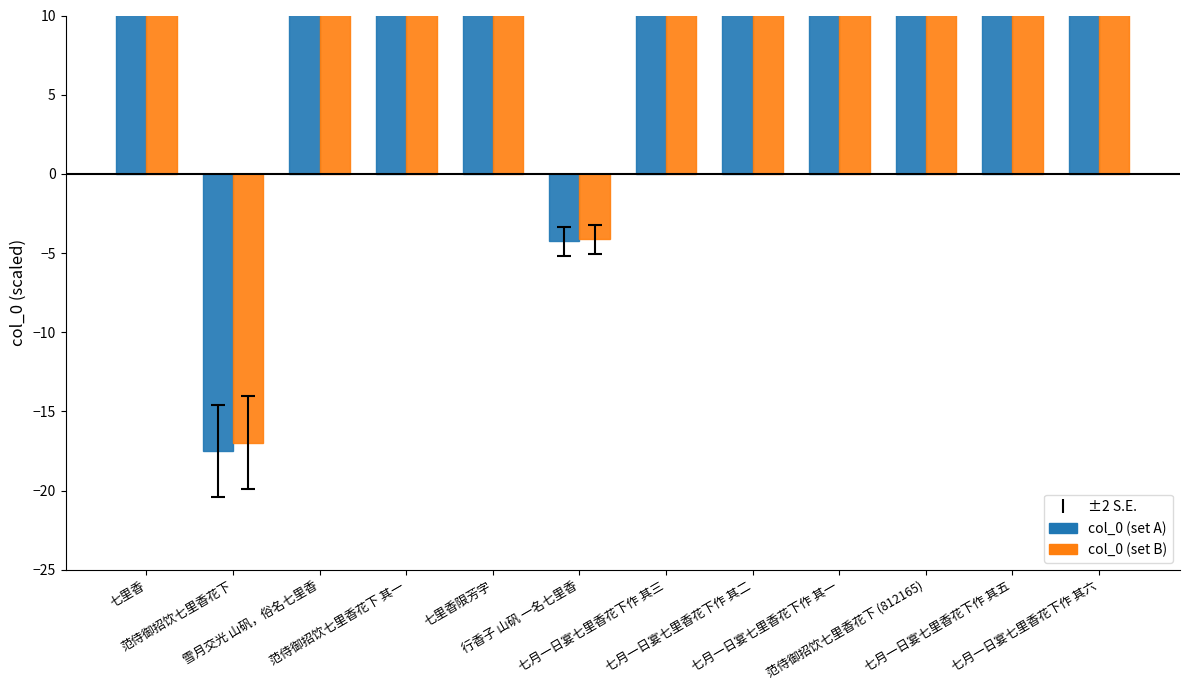

Reading left to right, transcribe all the data shown in this chart.

col_0 (set A): 14.5	-17.5	17.5	14.5	14.5	-4.3	14.5	14.5	14.5	16.9	14.5	14.5
col_0 (set B): 14.0	-17.0	17.0	14.1	14.1	-4.1	14.0	14.0	14.0	16.4	14.0	14.0